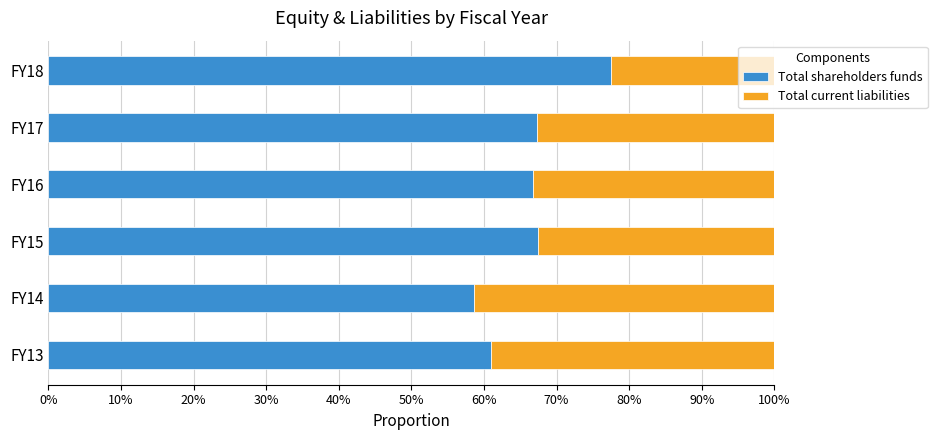

At which label does Total shareholders funds reach its minimum?

FY14